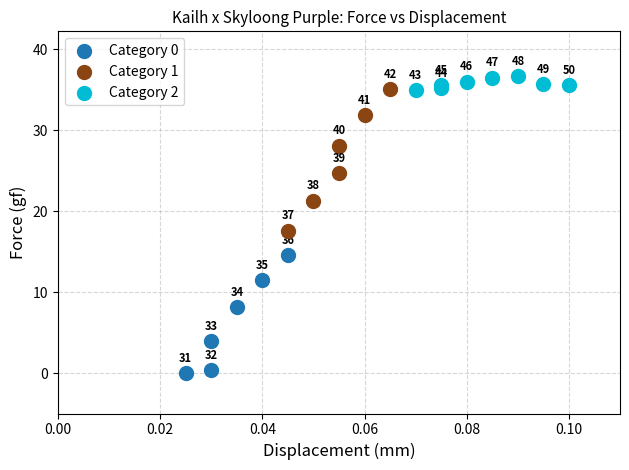

Which series contains the lowest Y value?

Category 0